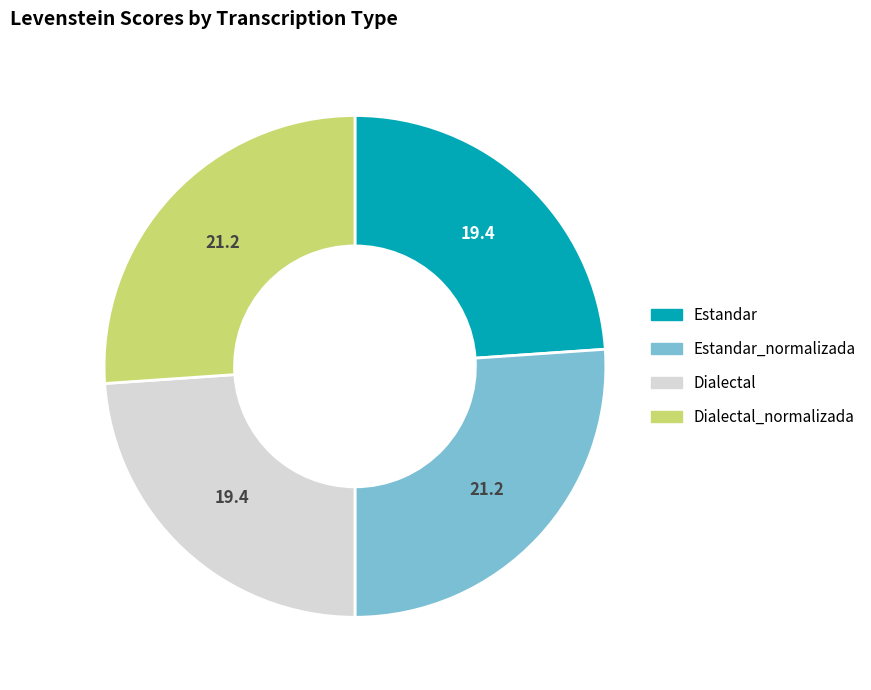

Is there a majority slice in this chart?

No